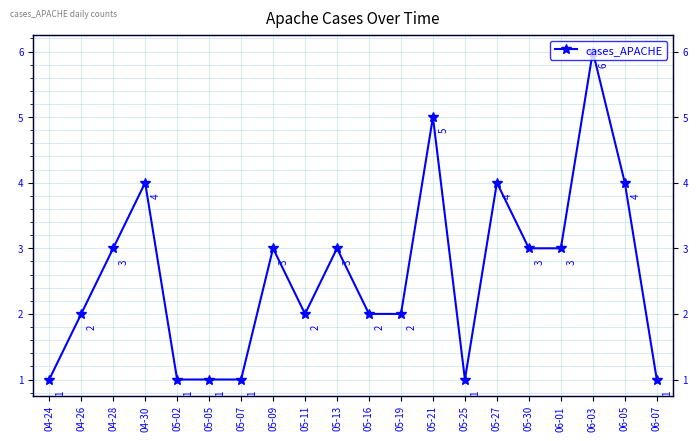

What is the minimum value shown in the chart?

1